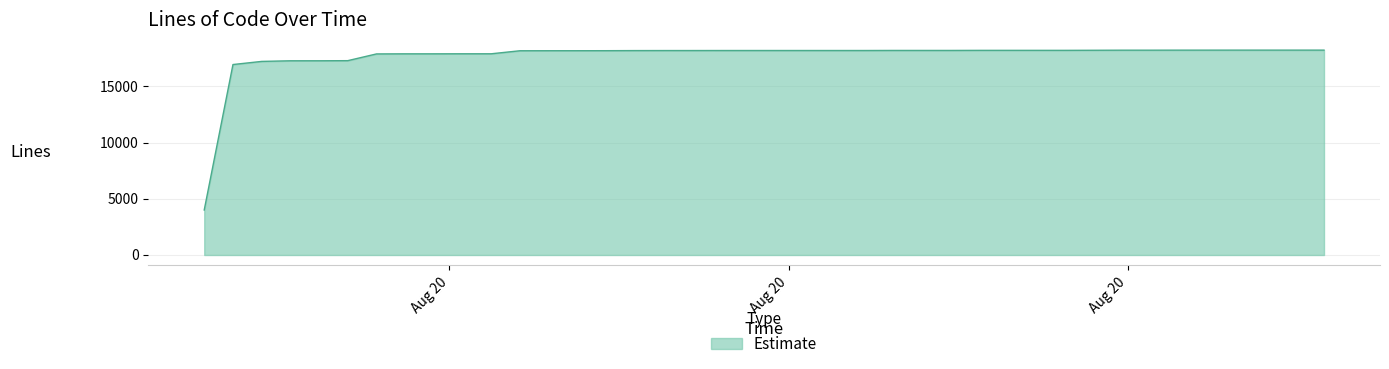

What is the difference between the maximum and minimum values?

14214